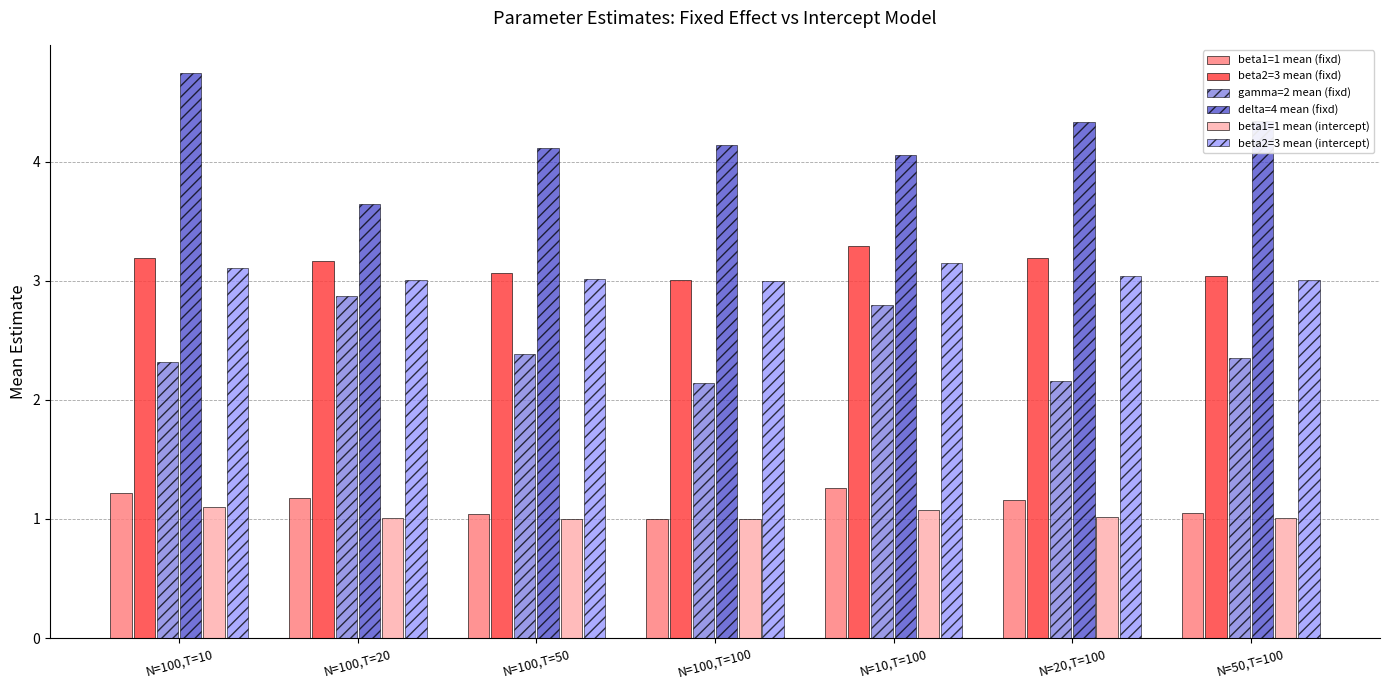

Is it true that beta2=3 mean (intercept) equals 1.0 at N=100,T=20?

False